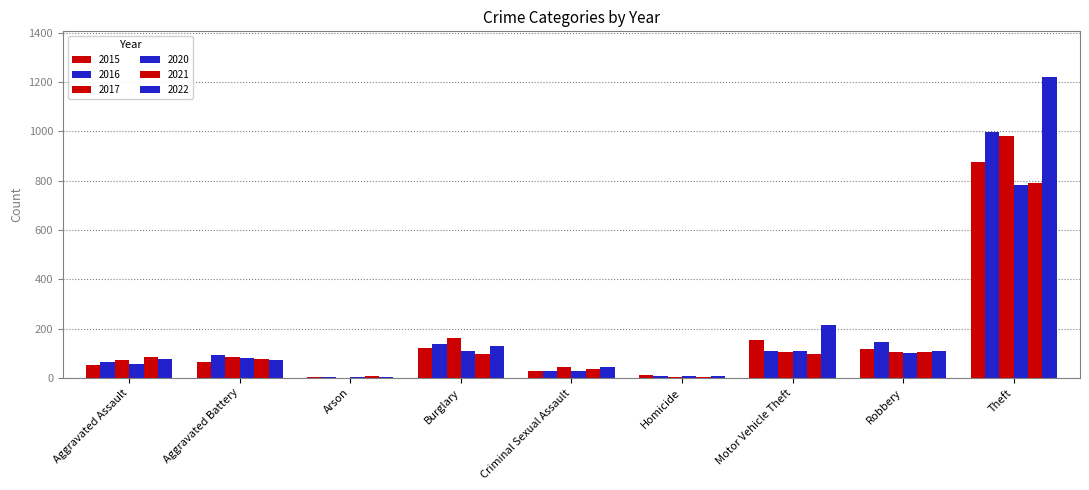

At how many categories does at least one series exceed 781?

1